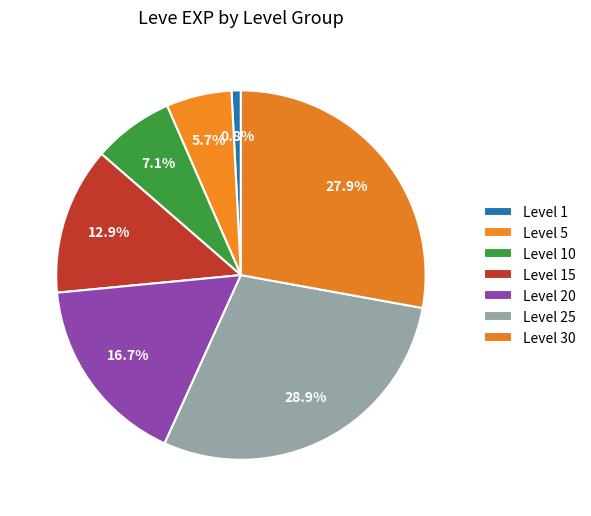

Count the number of slices in the pie.

7